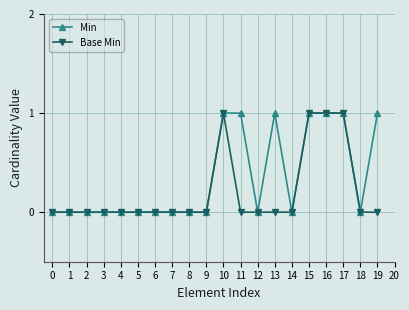

Which series has the largest total across all categories?

Min